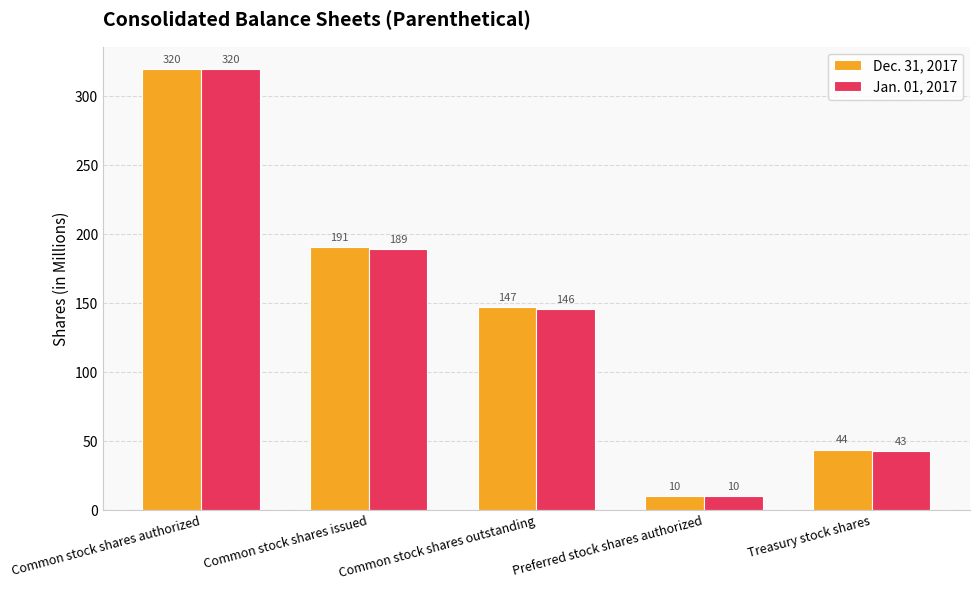

Reading left to right, transcribe all the data shown in this chart.

Dec. 31, 2017: Common stock shares authorized=320	Common stock shares issued=191	Common stock shares outstanding=147	Preferred stock shares authorized=10	Treasury stock shares=44
Jan. 01, 2017: Common stock shares authorized=320	Common stock shares issued=189	Common stock shares outstanding=146	Preferred stock shares authorized=10	Treasury stock shares=43